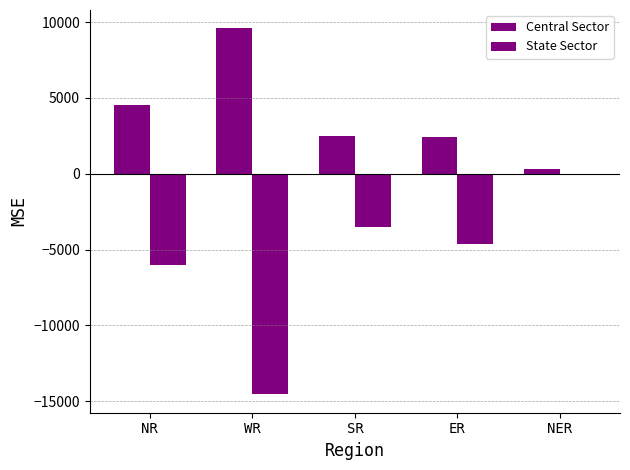

At which label does Central Sector reach its minimum?

NER